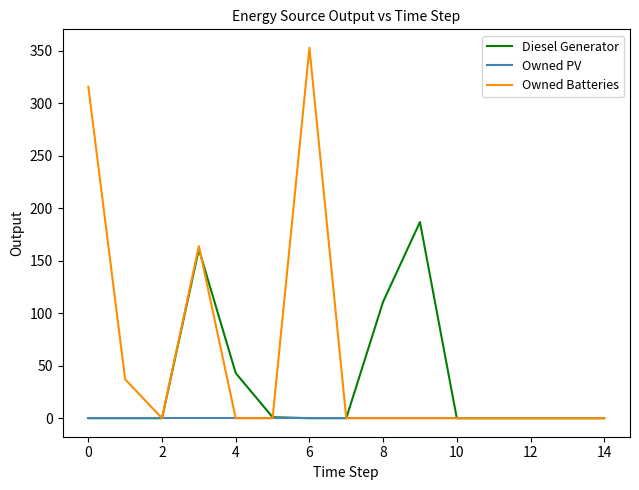

Rank the series by their average value, from lowest to highest.

Owned PV, Diesel Generator, Owned Batteries